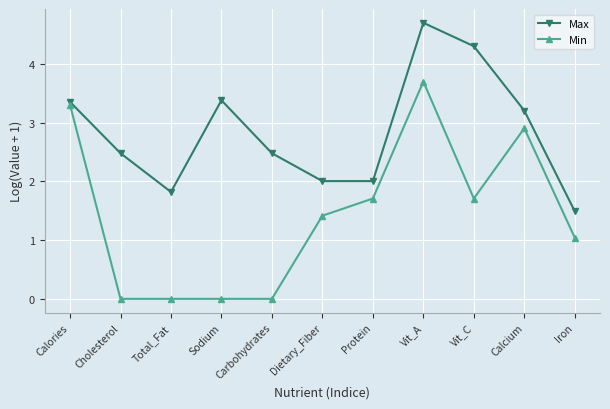

True or false: Max and Min cross at least once.

False